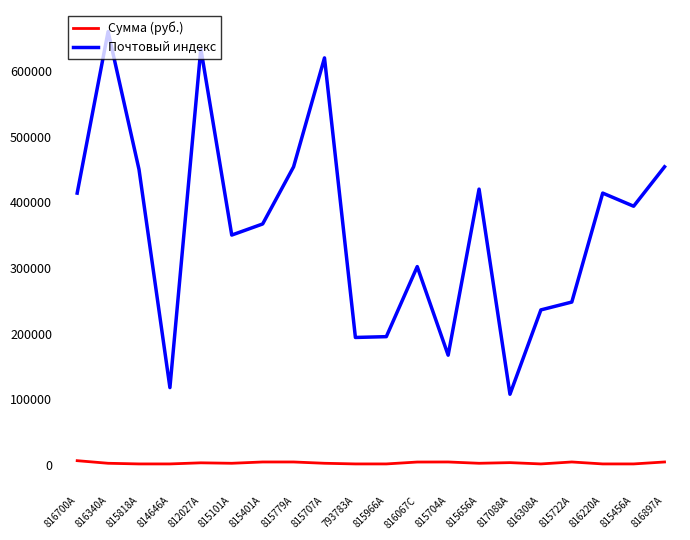

What is the maximum value shown in the chart?

660131